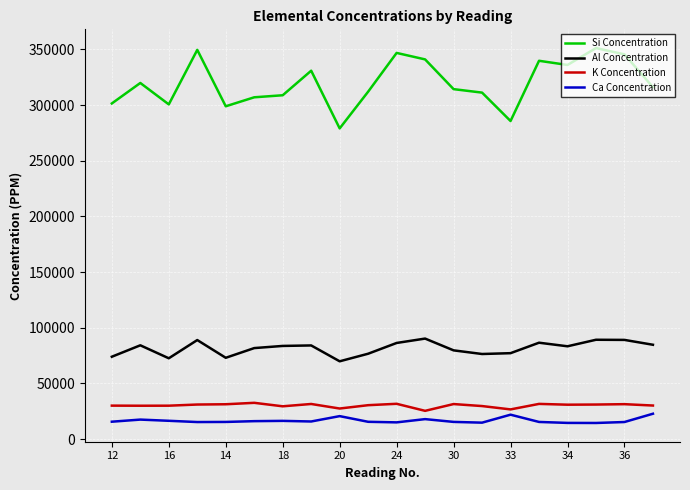

Which series has the largest total across all categories?

Si Concentration